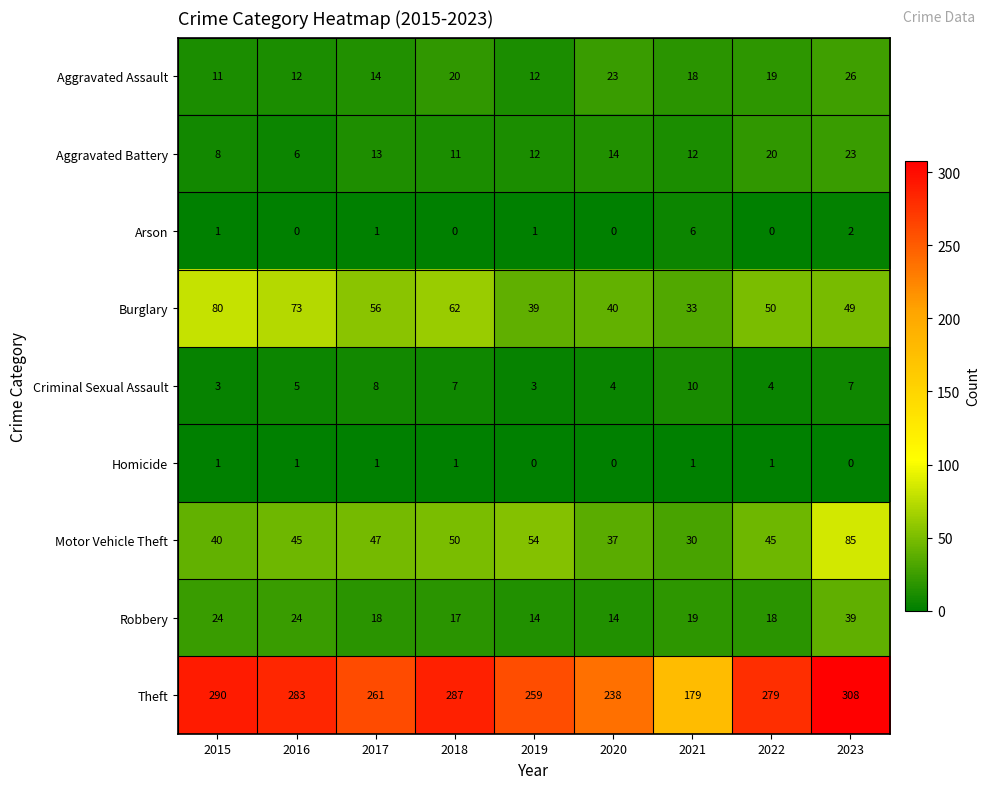

The Criminal Sexual Assault series shows 6 at 2022. True or false?

False